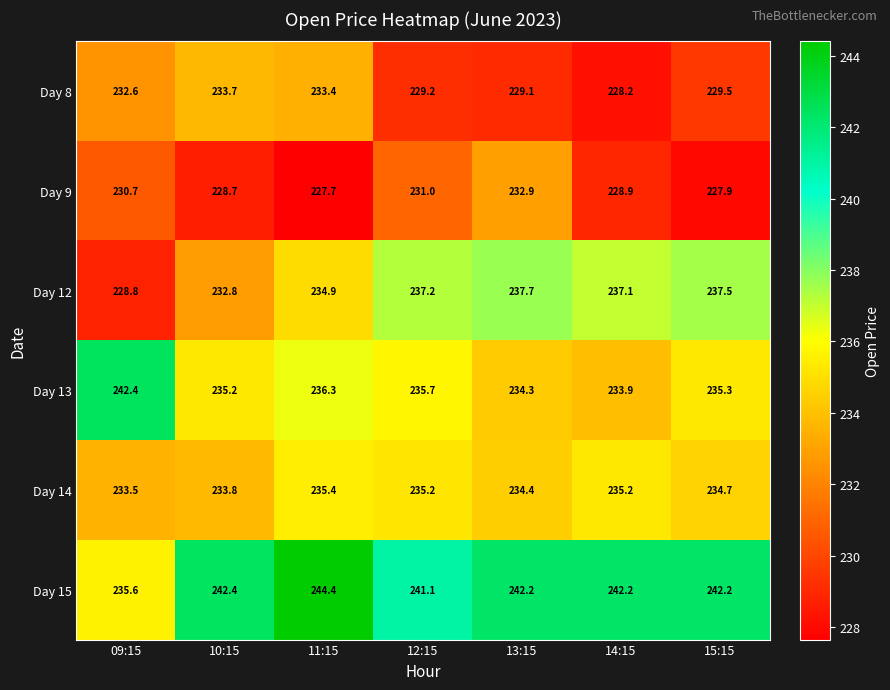

How many categories are shown in the chart?

7